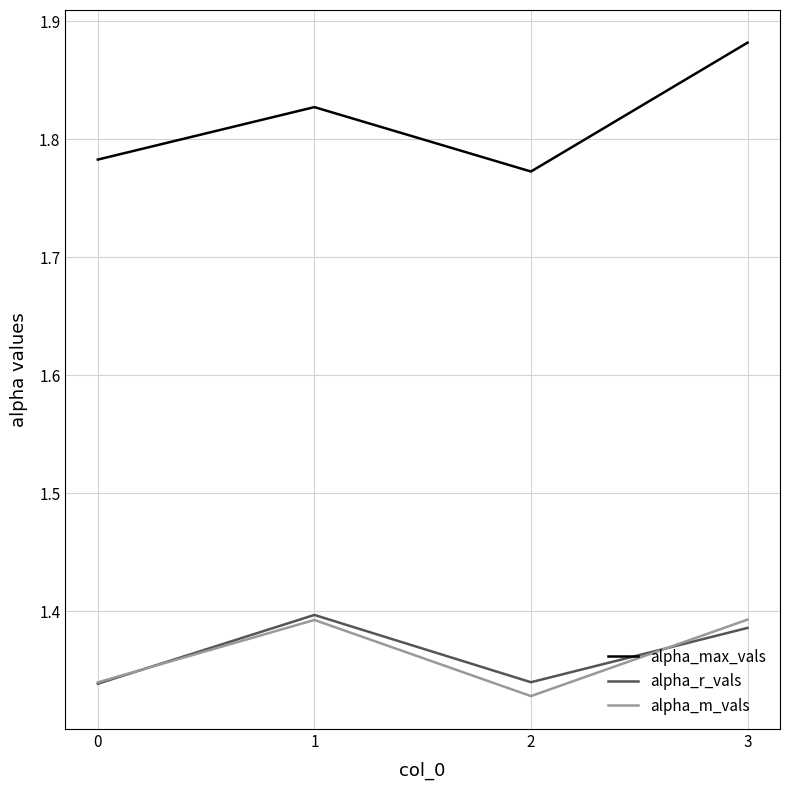

Does the chart display data point markers on the line(s)?

No